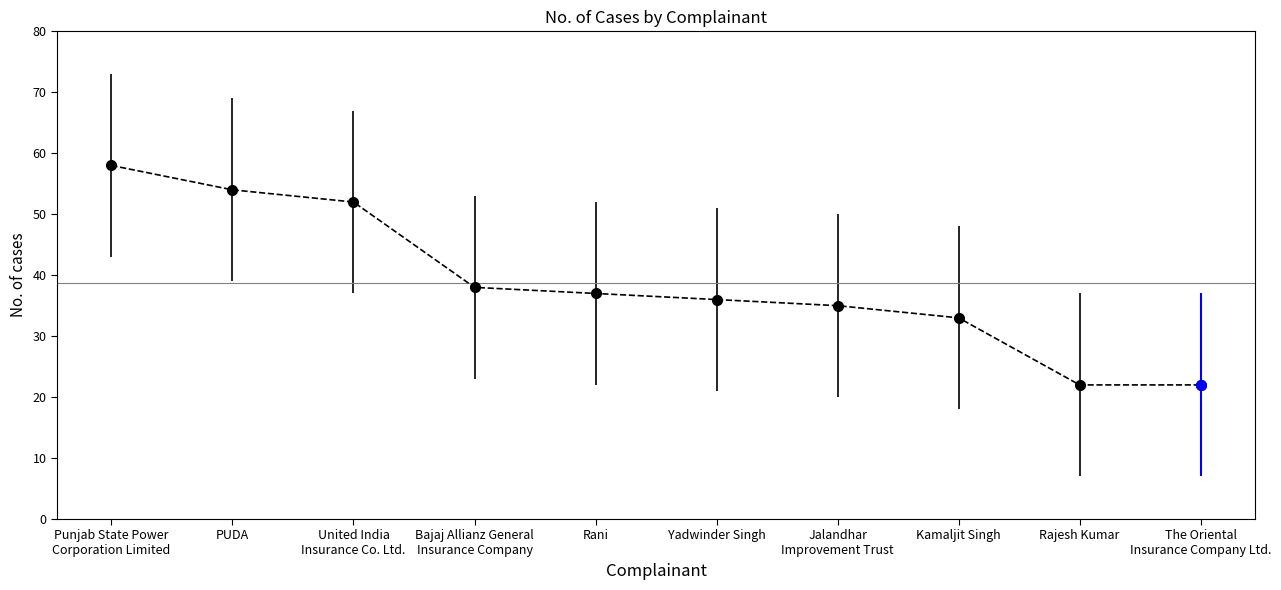

What is the minimum value shown in the chart?

22